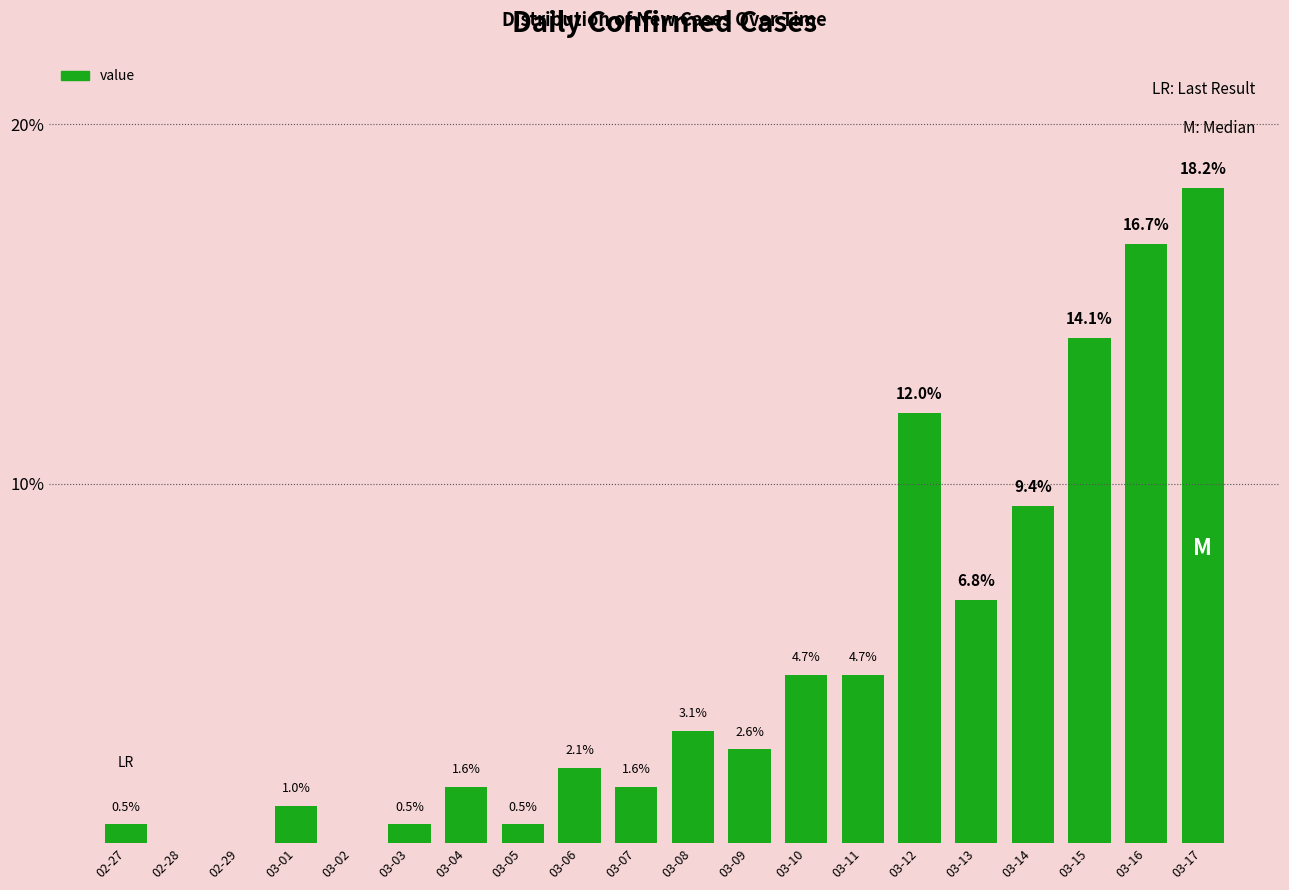

What is the label of the 7th bar from the left?

03-04